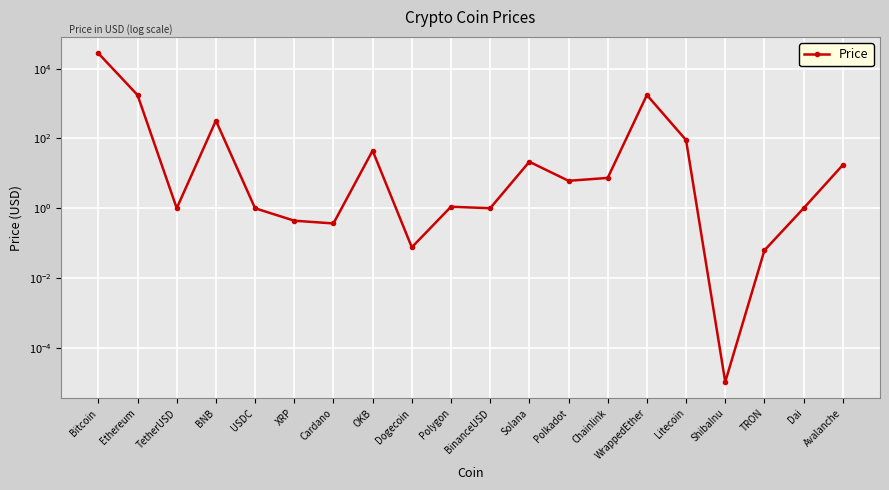

Which category has the highest value across all series?

Bitcoin